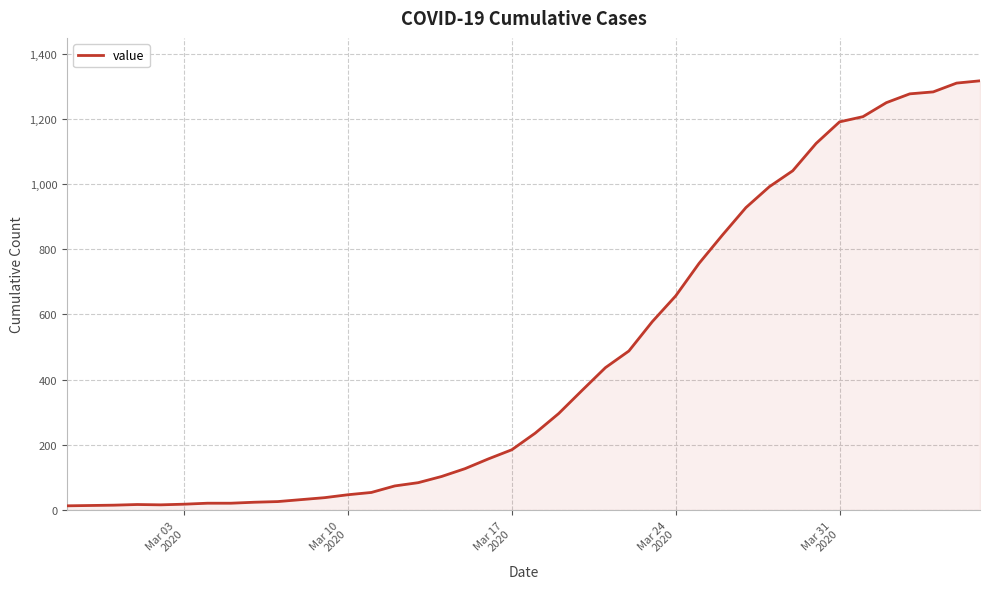

What is the difference between the second highest and second lowest values?

1296